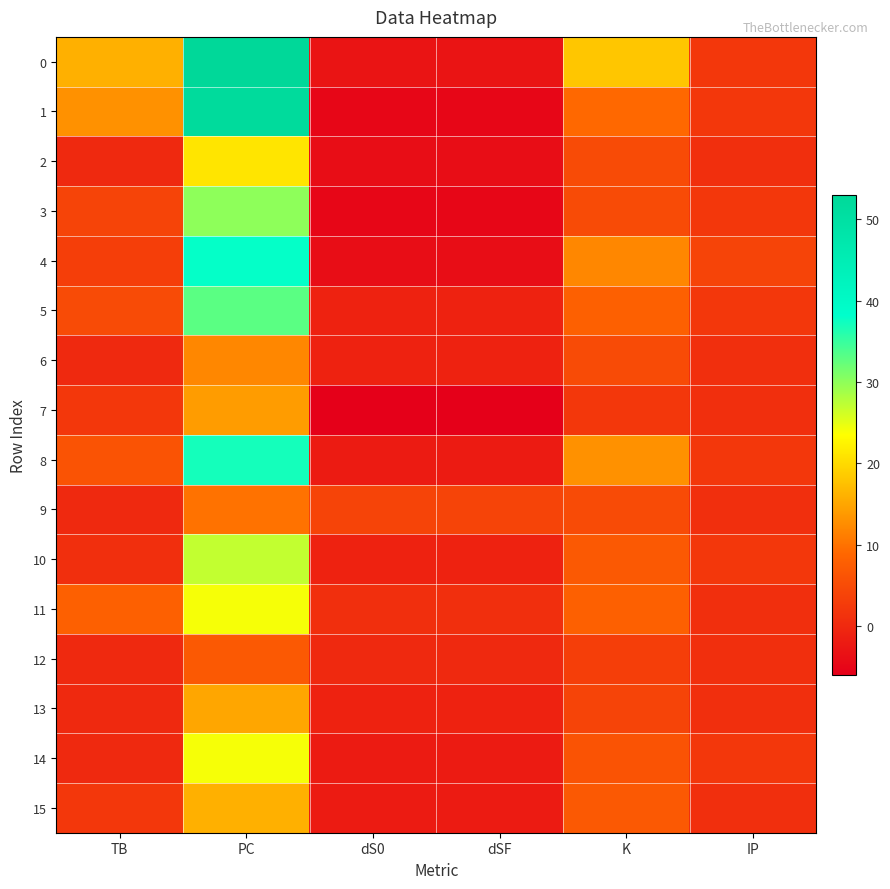

At how many categories does at least one series exceed 12?

3